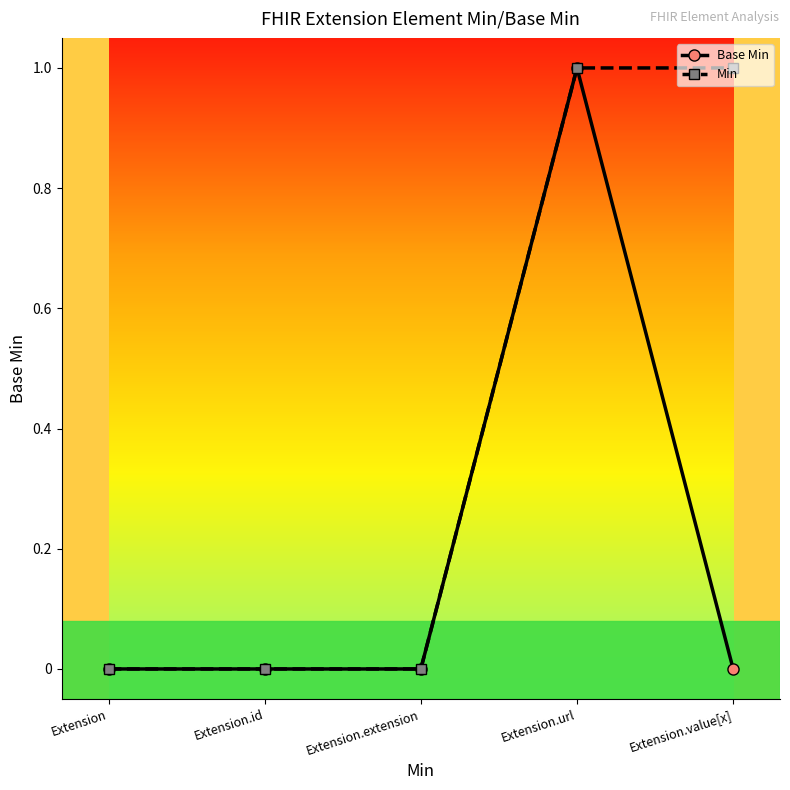

Reading right to left, extract all data points from this chart.

Base Min: 0	1	0	0	0
Min: 1	1	0	0	0